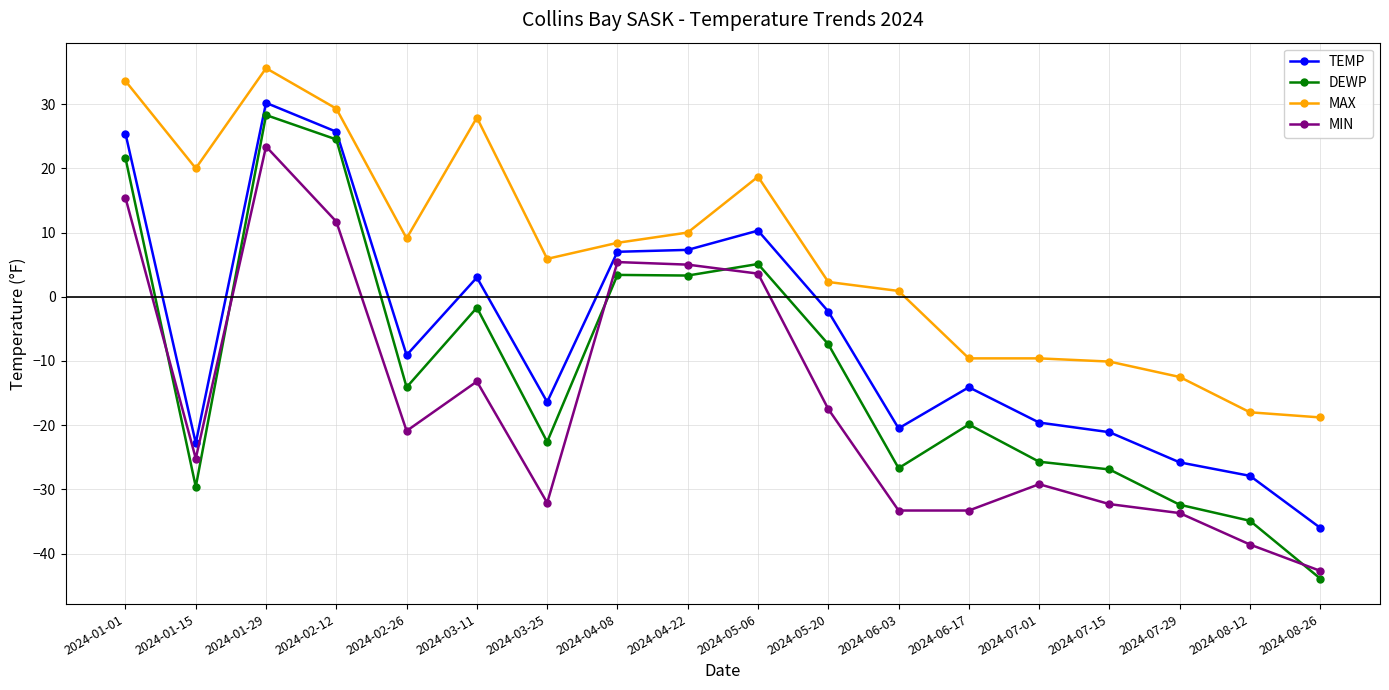

Between 2024-02-12 and 2024-05-20, which series saw the biggest shift?

DEWP